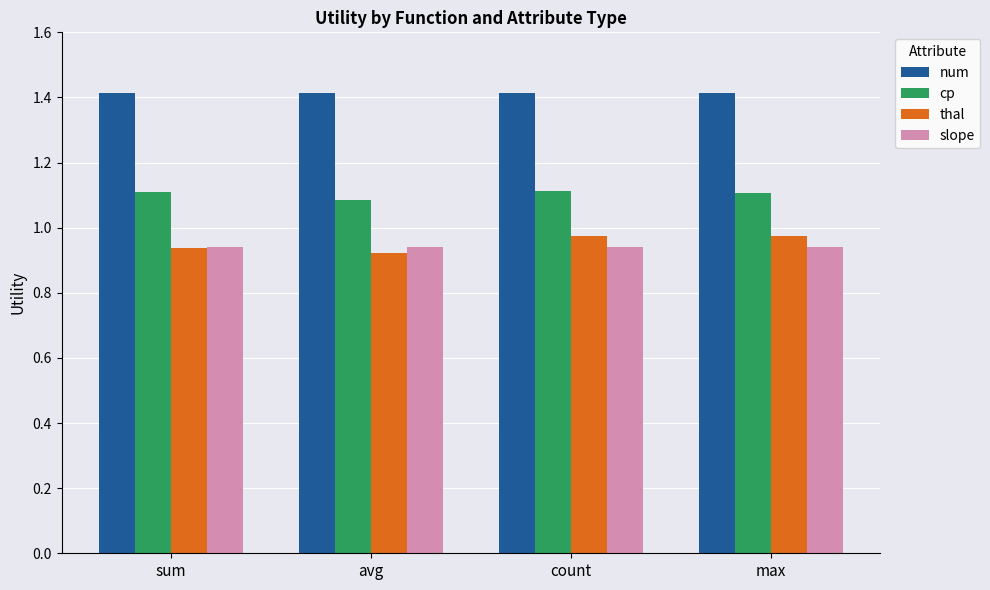

What is the sum of all slope values?

3.8